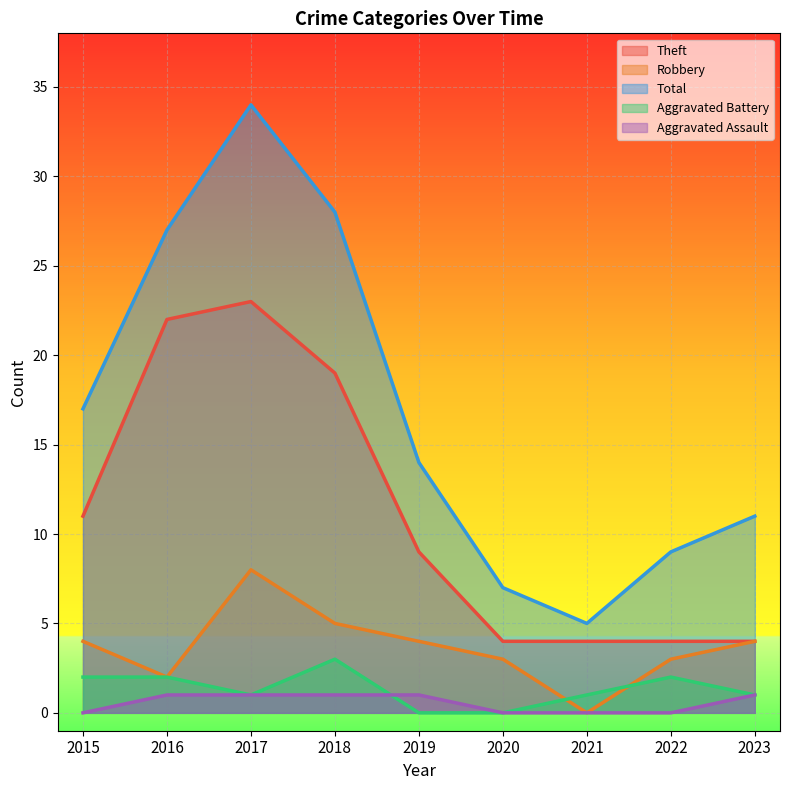

The value of Aggravated Assault at 2017 is 1. True or false?

True